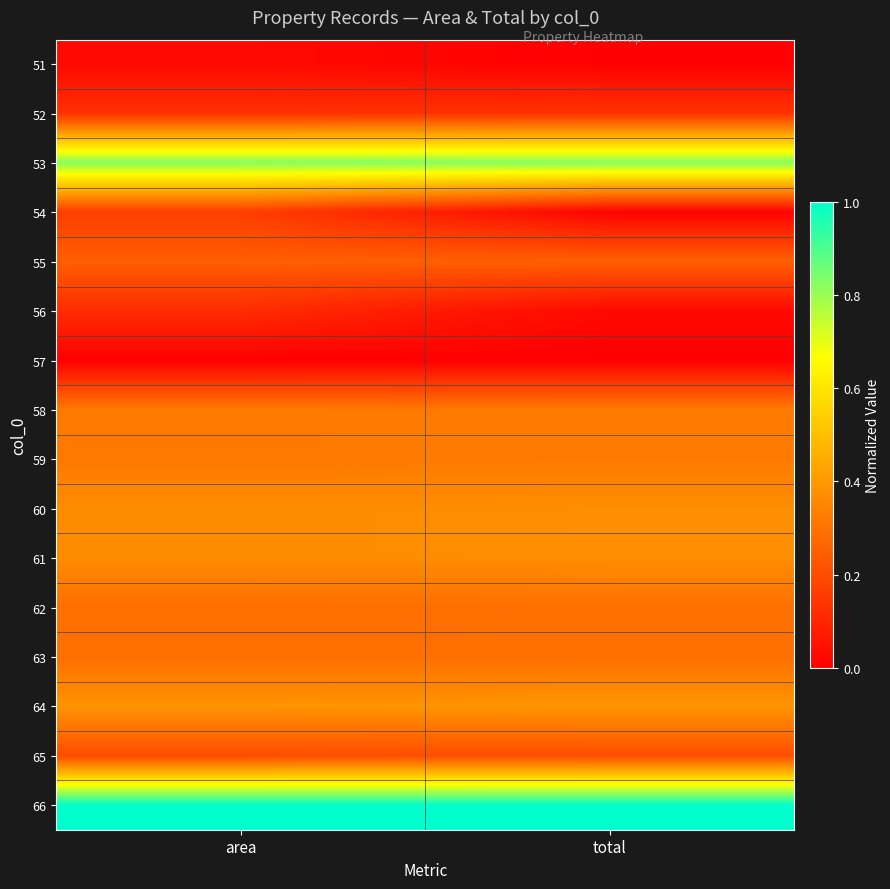

Between area and total, which is larger?

area